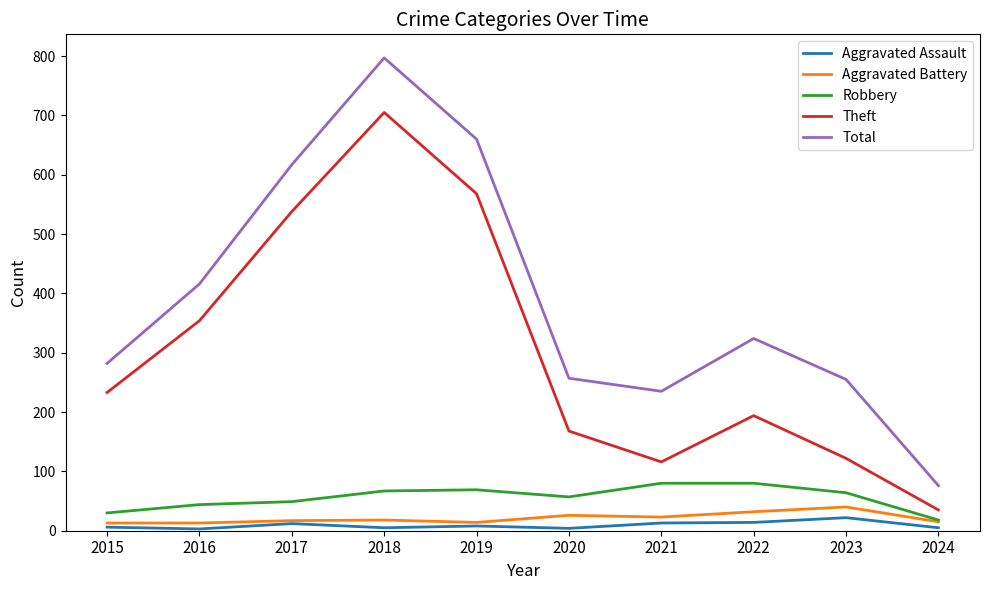

What is the difference between the second highest and second lowest values in the Robbery series?

50